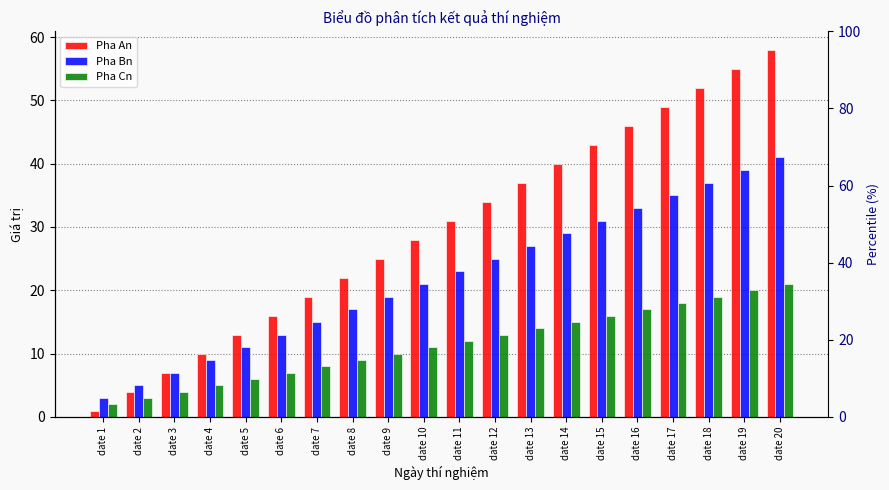

What is the minimum value for Pha An?

1